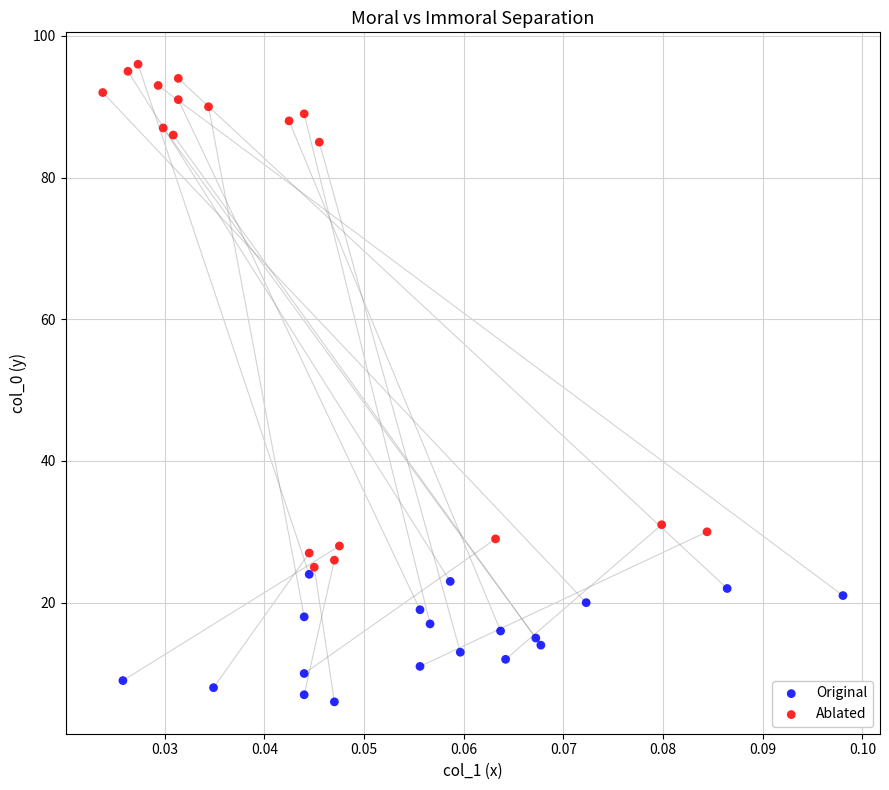

What are all the series names shown in the legend?

Original, Ablated